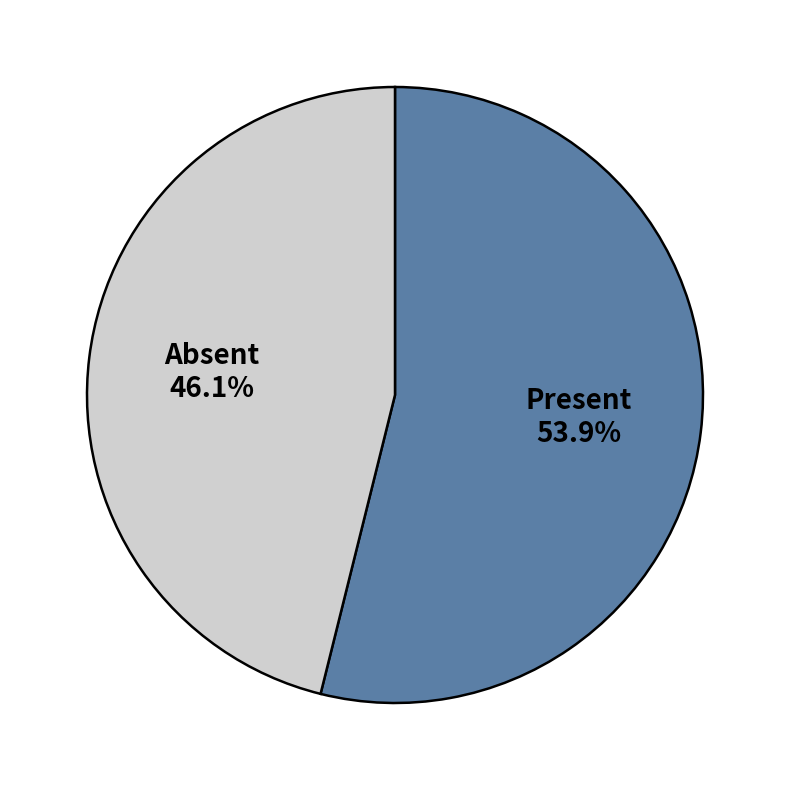

Rank the categories by value from lowest to highest.

Absent, Present